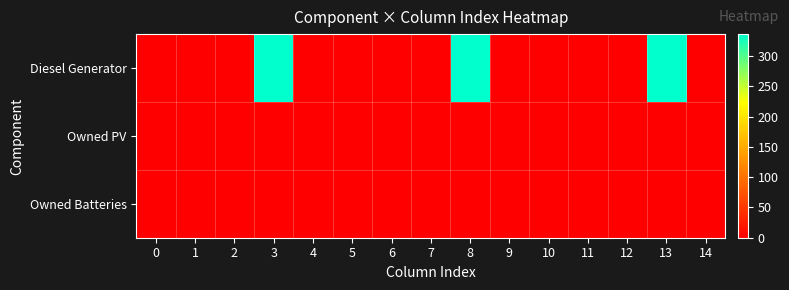

At which category is the sum across all series the highest?

3